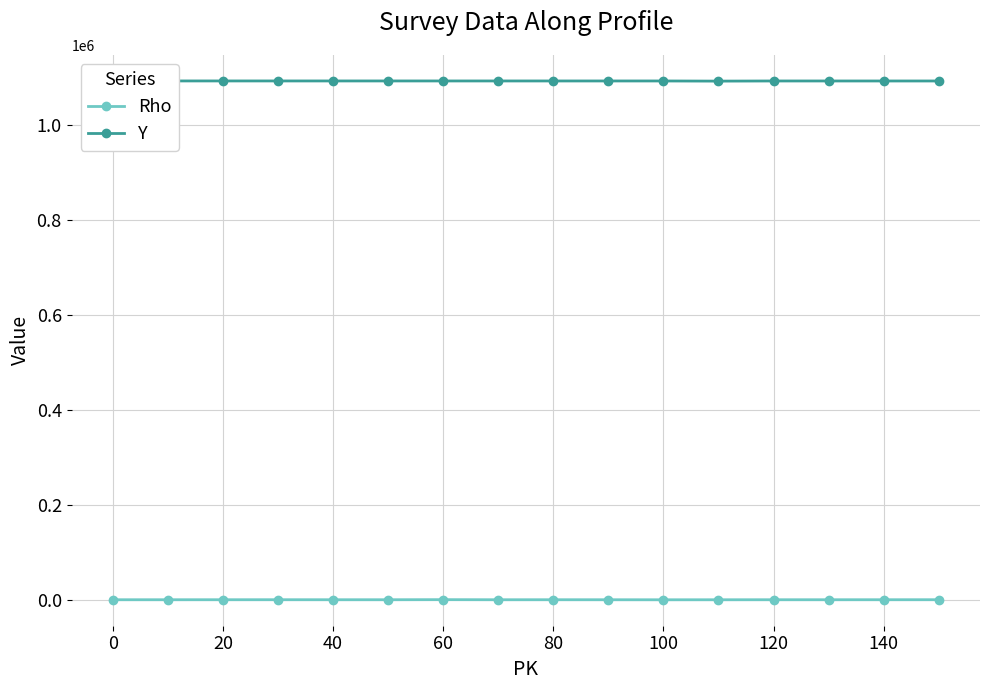

What value does the Rho series have at 120, to the nearest 10?

1150